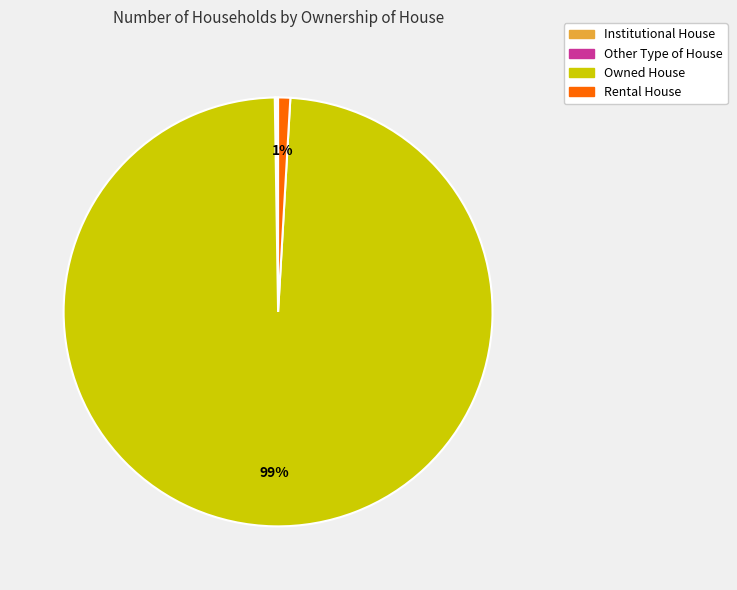

Is there a majority slice in this chart?

Yes